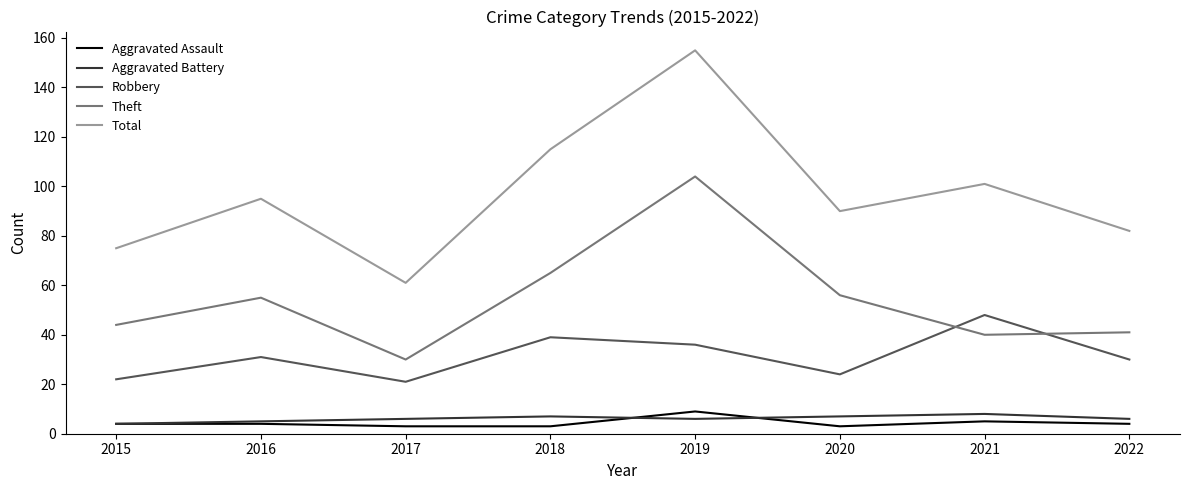

Reading right to left, extract all data points from this chart.

Aggravated Assault: 4	5	3	9	3	3	4	4
Aggravated Battery: 6	8	7	6	7	6	5	4
Robbery: 30	48	24	36	39	21	31	22
Theft: 41	40	56	104	65	30	55	44
Total: 82	101	90	155	115	61	95	75